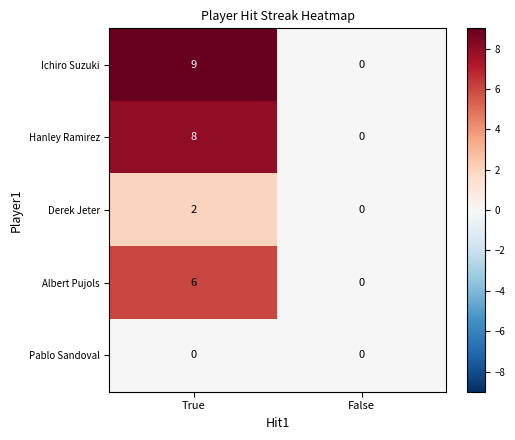

What is the approximate value of Hanley Ramirez at True?

8